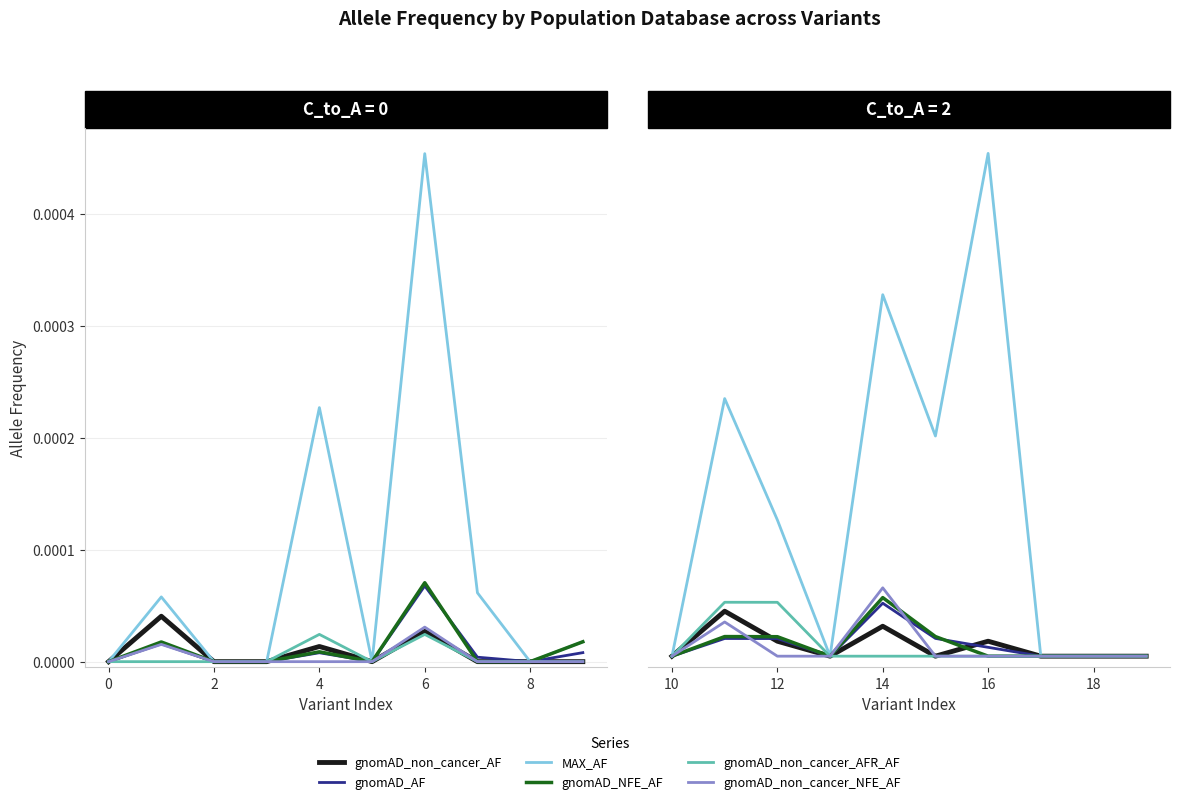

How many lines are shown in the chart?

6